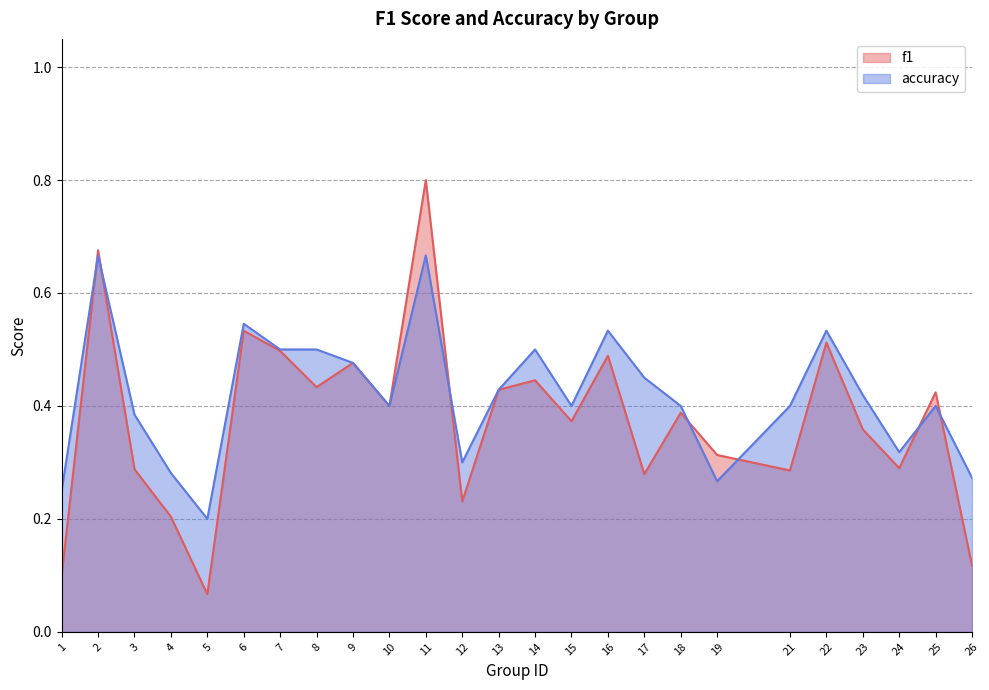

Is it true that f1 equals 0.5 at 23?

False